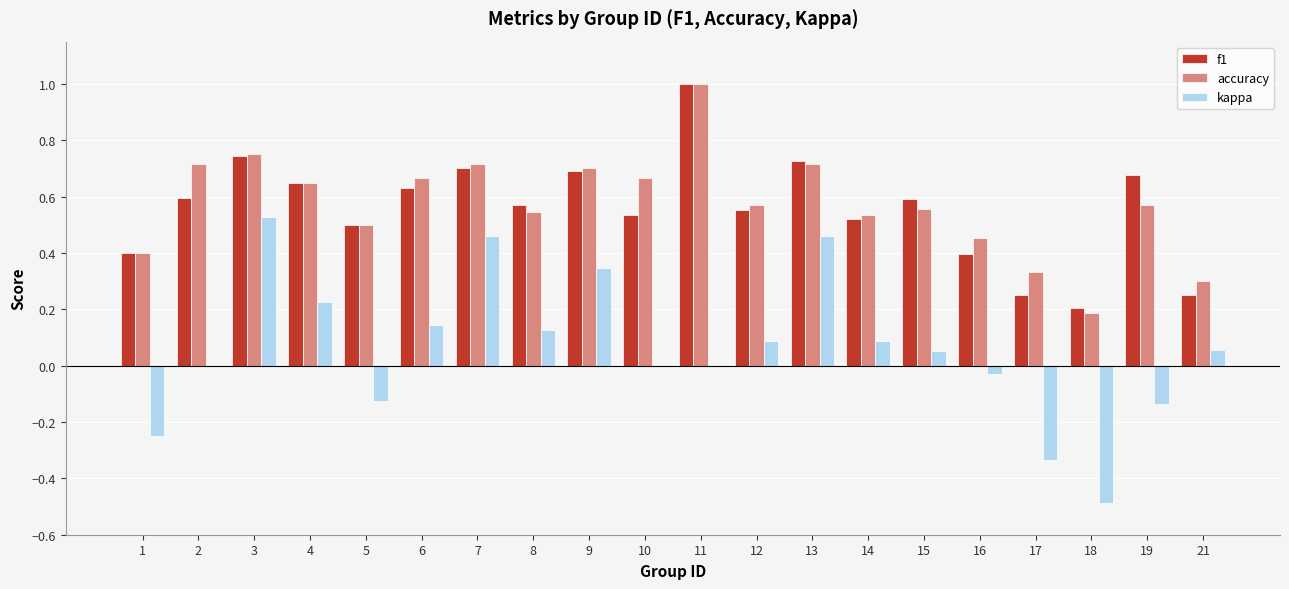

Are the bars horizontal?

No